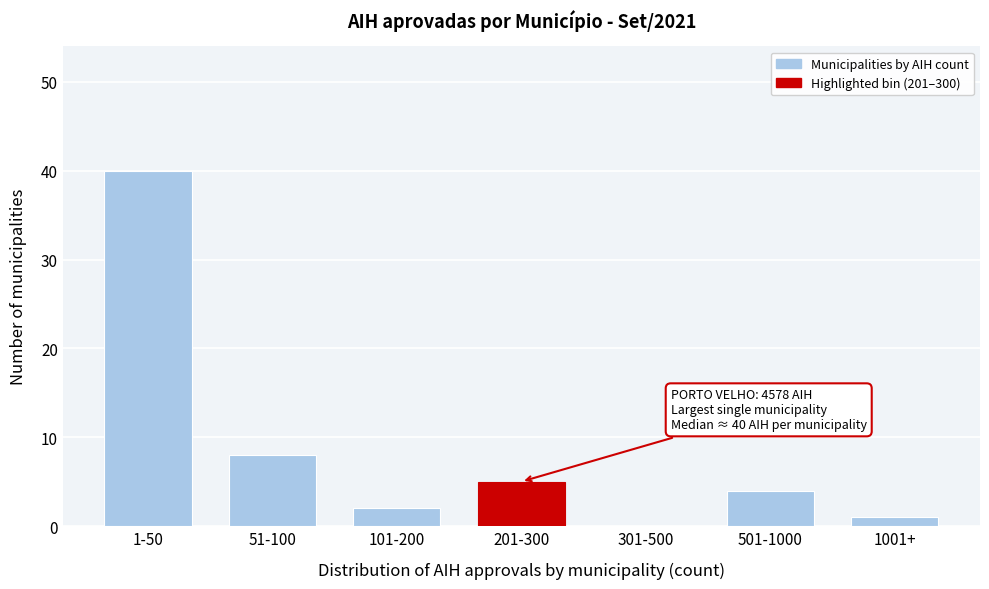

Reading left to right, list all the values displayed in this chart.

1-50=40	51-100=8	101-200=2	201-300=5	301-500=0	501-1000=4	1001+=1